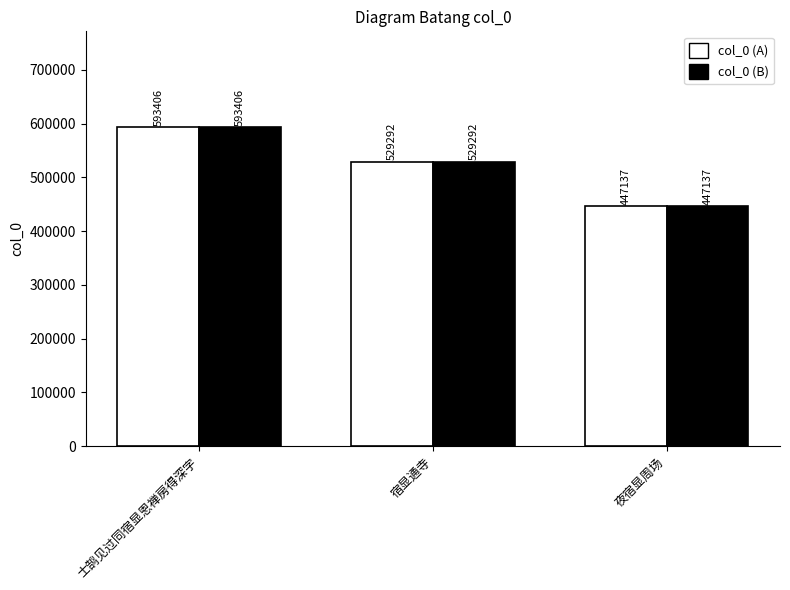

Reading left to right, transcribe all the data shown in this chart.

col_0 (A): 593406	529292	447137
col_0 (B): 593406	529292	447137